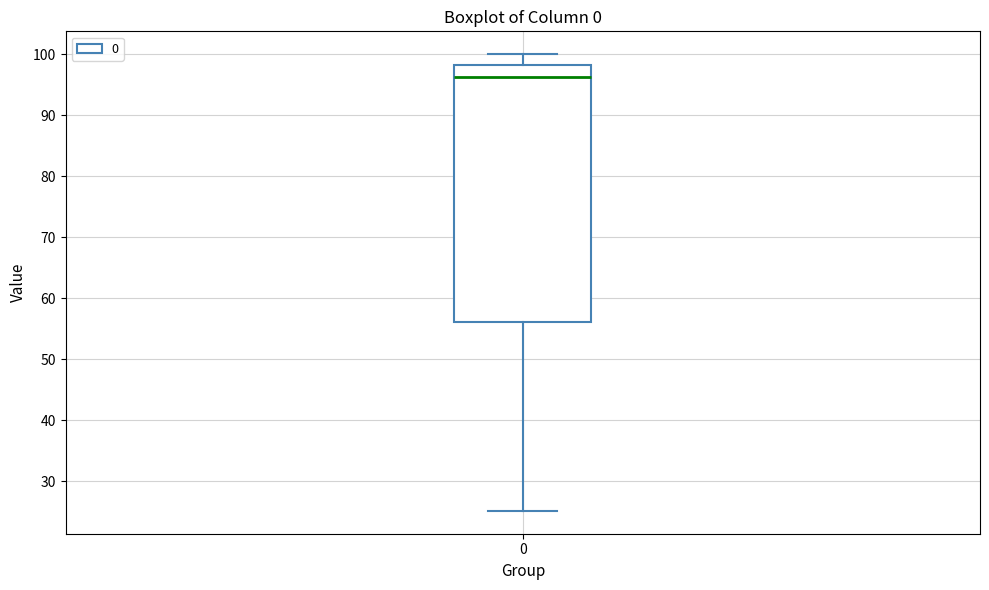

Transcribe this box plot: give where the median line is, the range the box spans, and where the two whiskers end, as read against the y-axis. The values are not printed on the chart, so give them approximately, as read against the axis.

median 96, box 56 to 98, whiskers 25 to 100